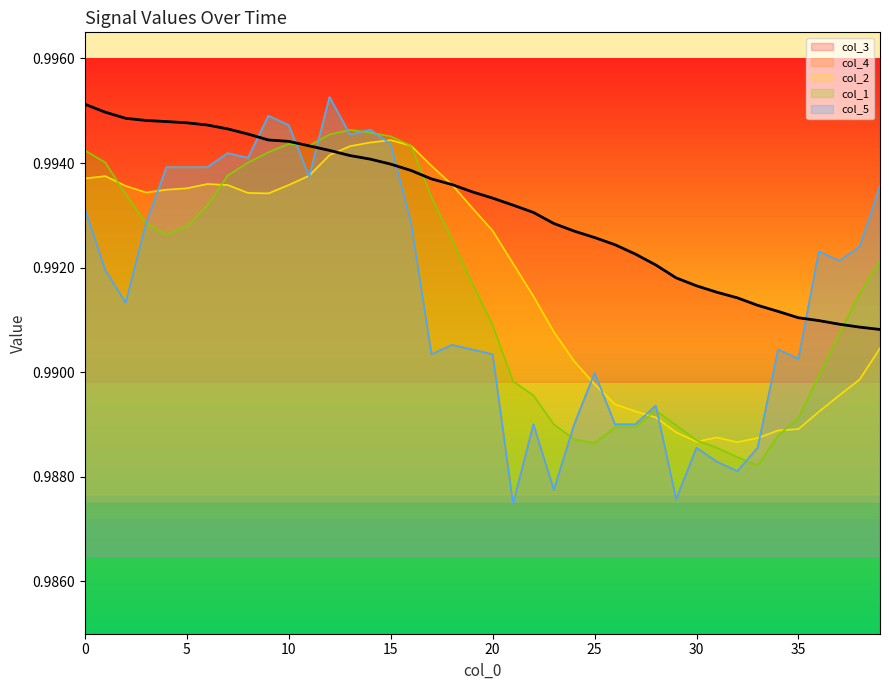

At which label is col_1 closest to 0?

33